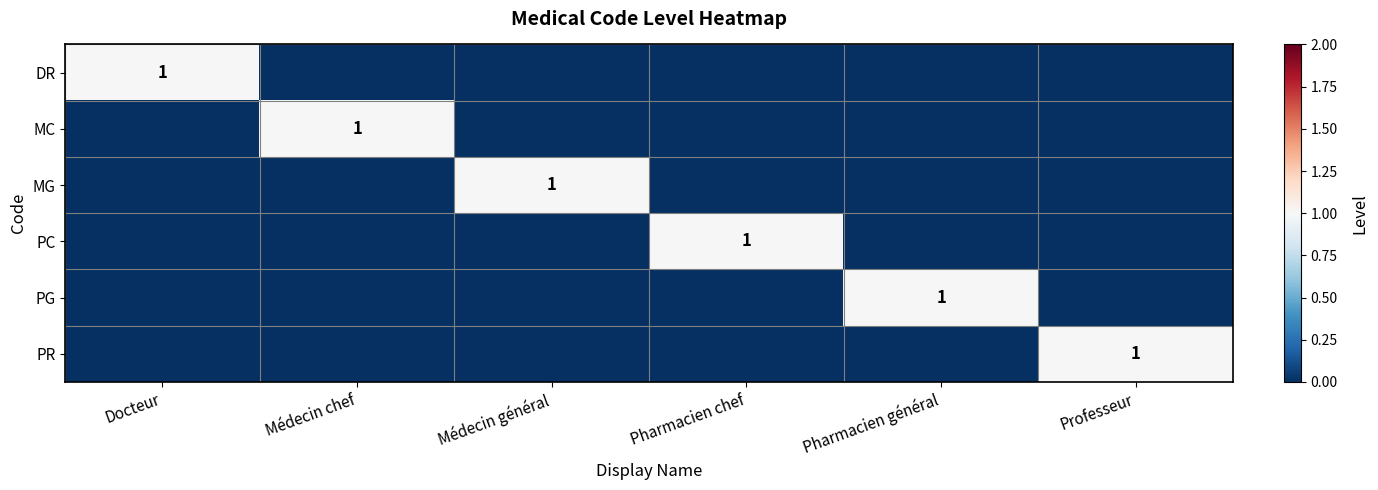

The value of PR at Professeur is 1. True or false?

True